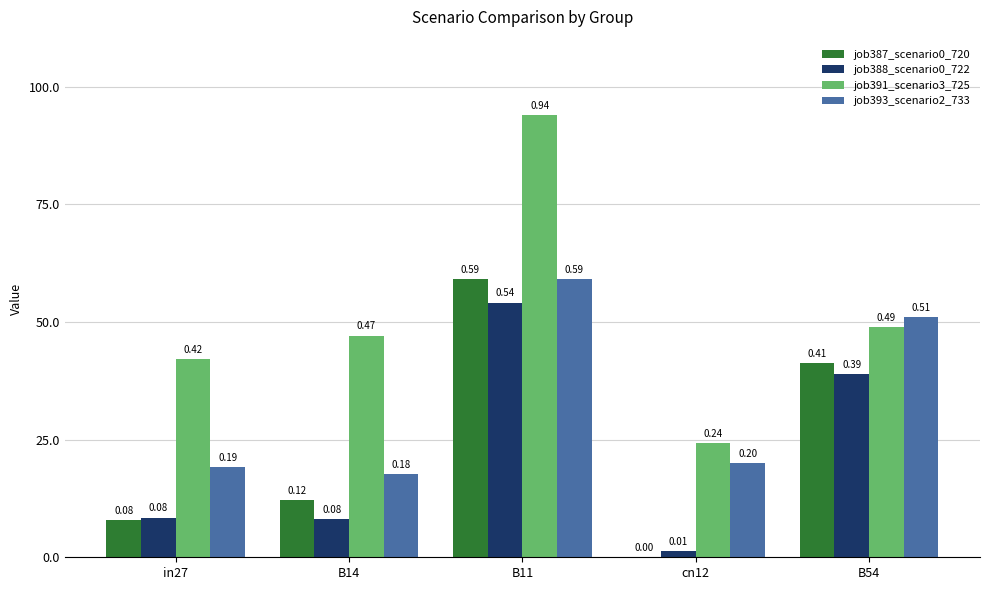

What is the label of the 3rd bar from the left?

B11